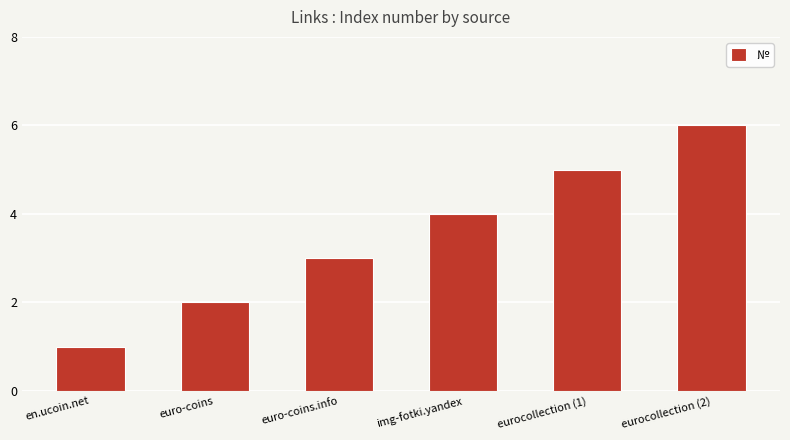

What is the smallest value displayed?

1